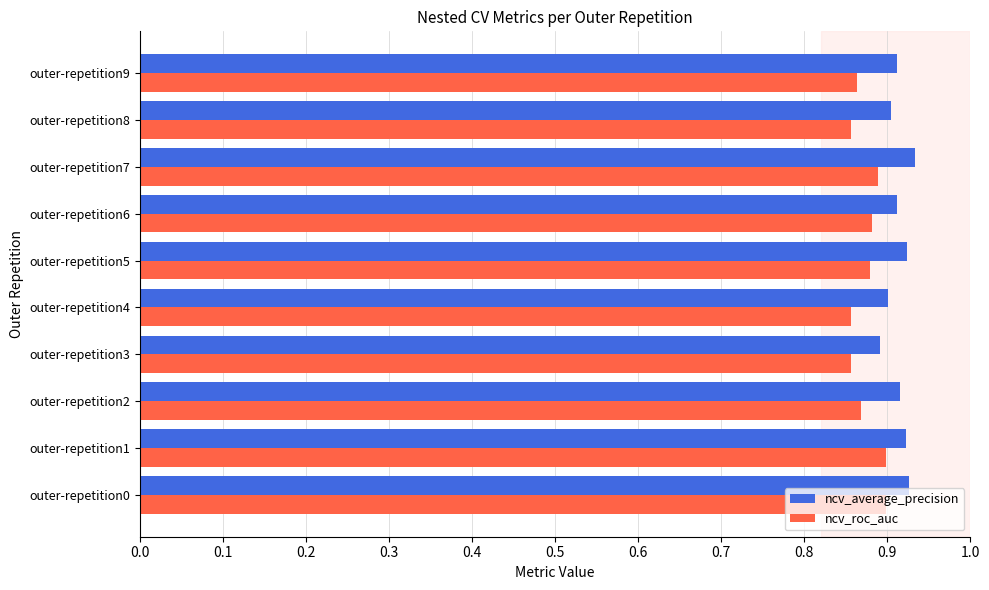

True or false: ncv_roc_auc has a value of 1.5 at outer-repetition2.

False